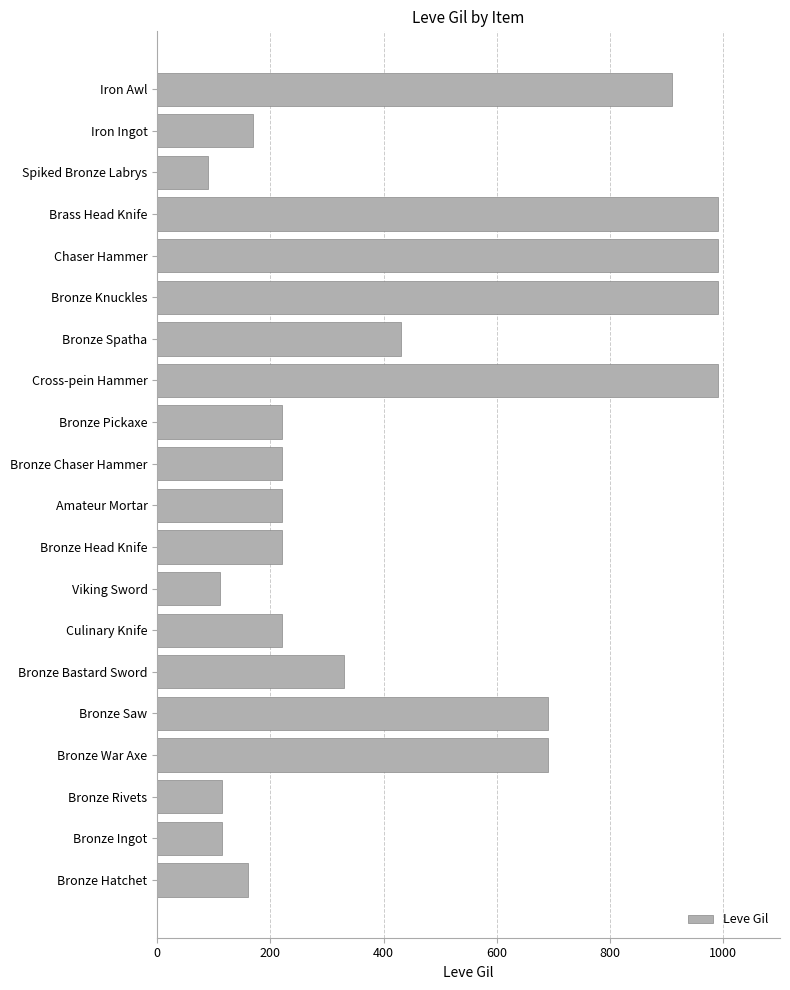

What is the smallest value displayed?

90